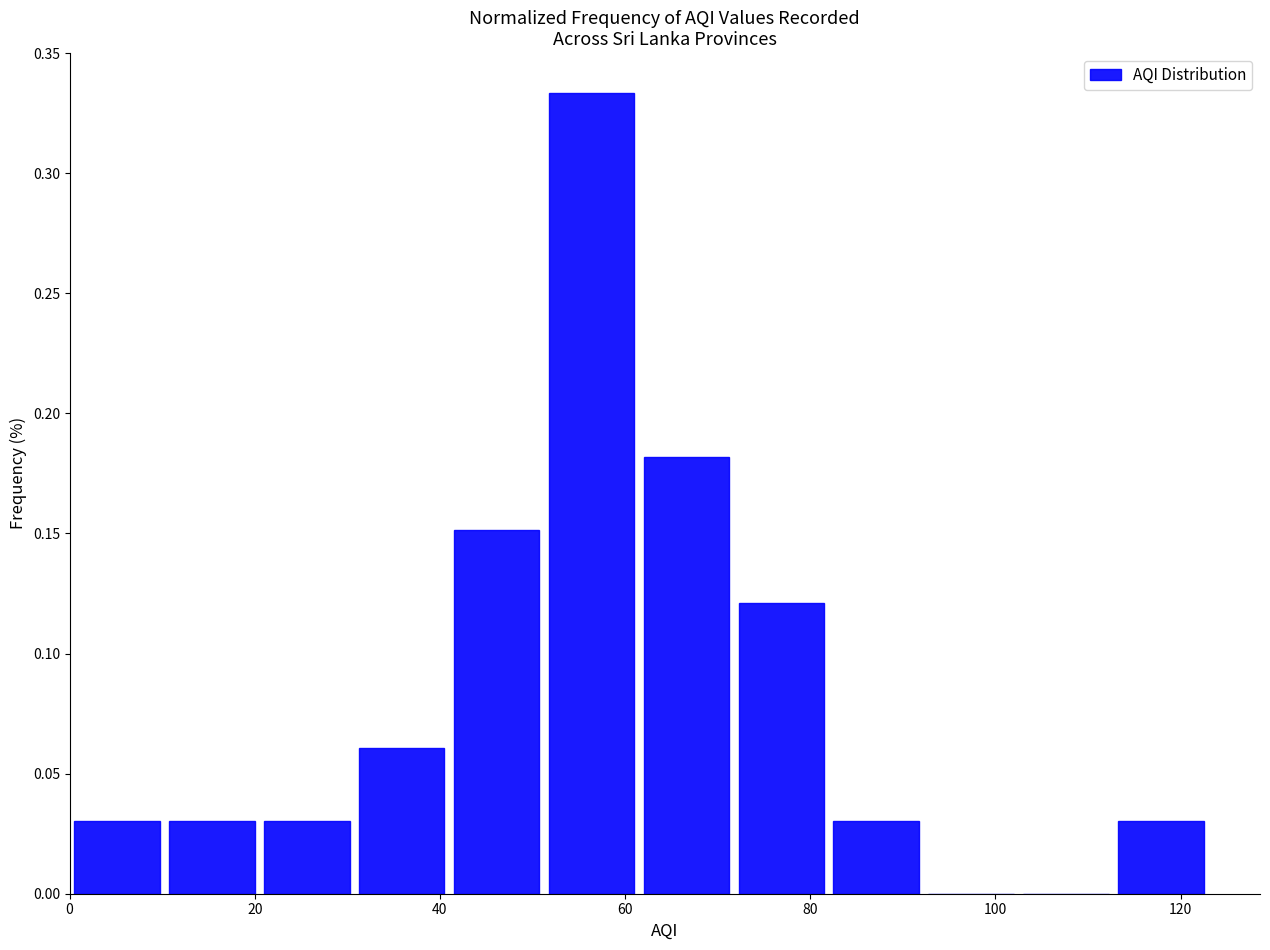

Reading left to right, list every bar in this chart as the range it spans on the x-axis followed by its height. Neither the bar edges nor the heights are printed on the chart, so give them approximately, as read against the axes.

0 to 10: 0.030
10 to 20: 0.030
20 to 30: 0.030
30 to 42: 0.060
42 to 52: 0.150
52 to 62: 0.335
62 to 72: 0.180
72 to 82: 0.120
82 to 92: 0.030
92 to 102: 0
102 to 112: 0
112 to 124: 0.030